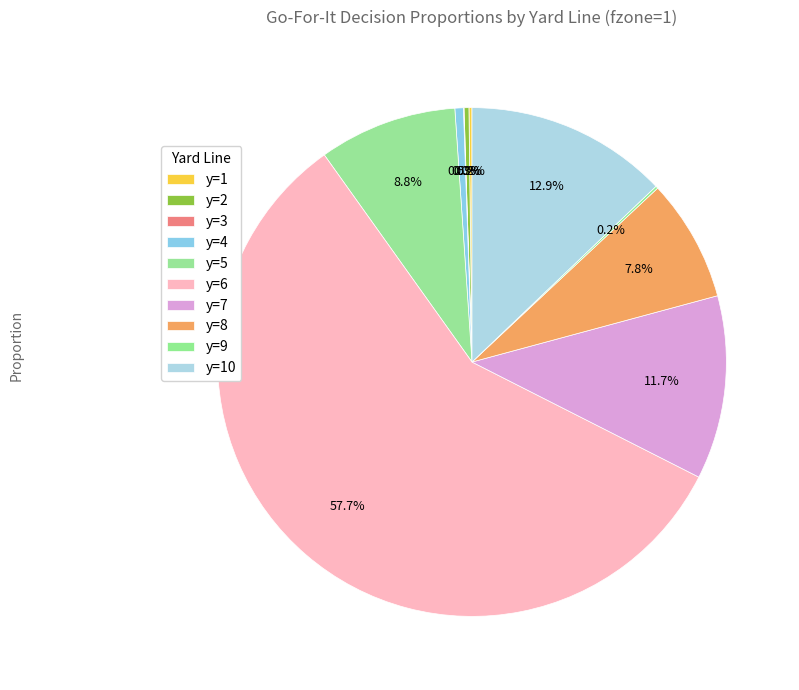

Do y=6 and y=4 together represent more than half of the pie?

Yes